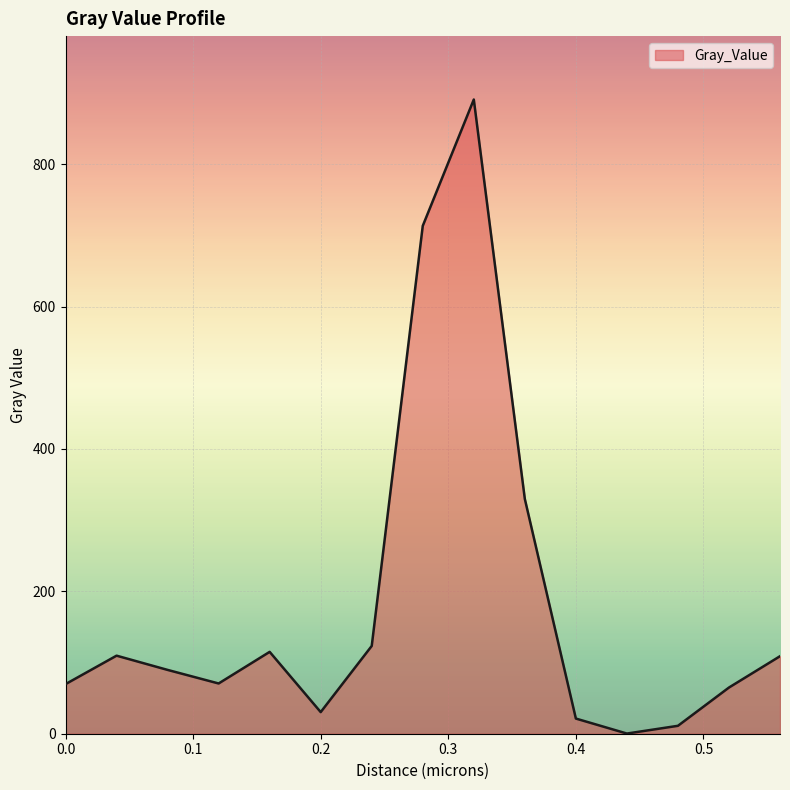

At which label does the data first exceed 89?

0.04